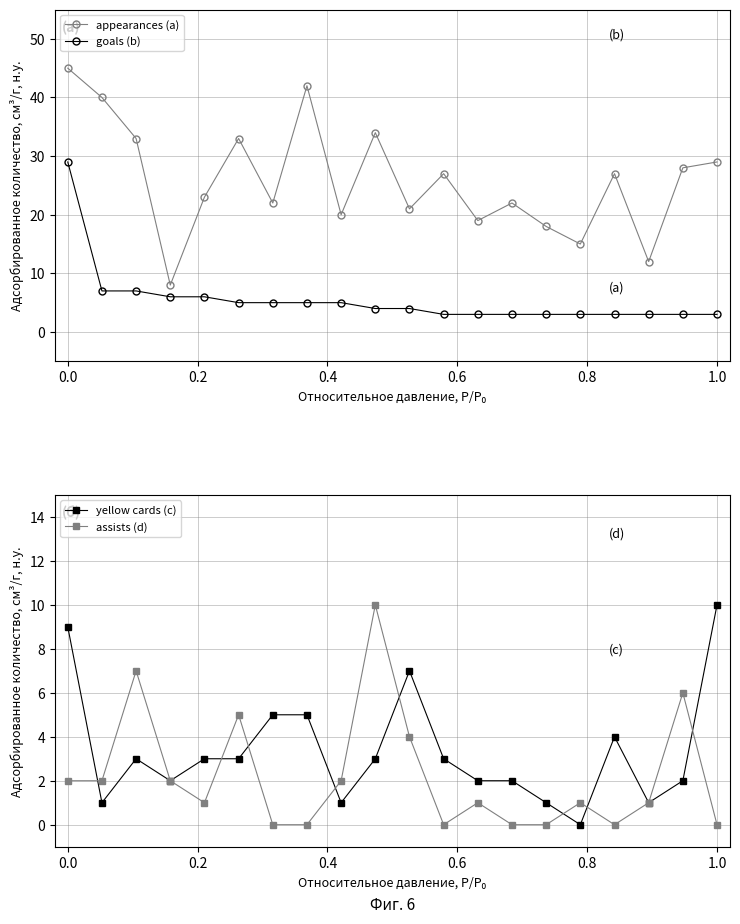

How many lines are shown in the chart?

4